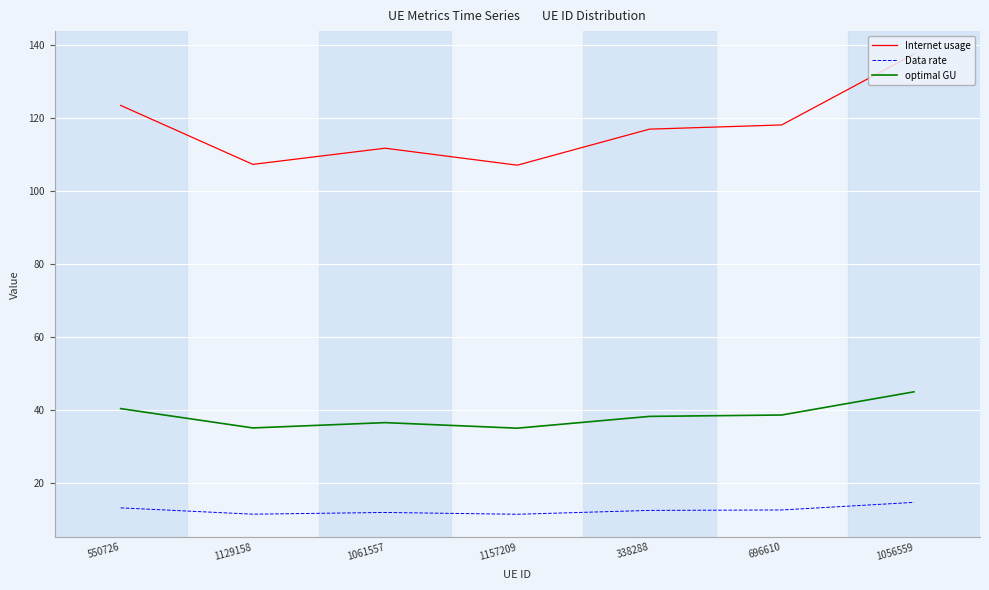

What are all the series names shown in the legend?

Internet usage, Data rate, optimal GU